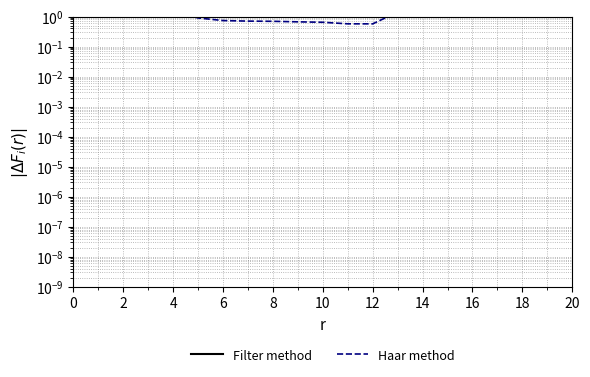

True or false: Haar method and Filter method intersect in this chart.

False